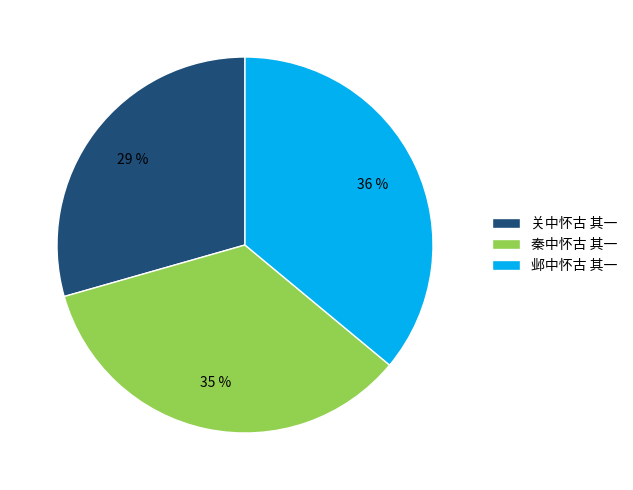

To the nearest percent, what portion does 秦中怀古 其一 represent?

35%